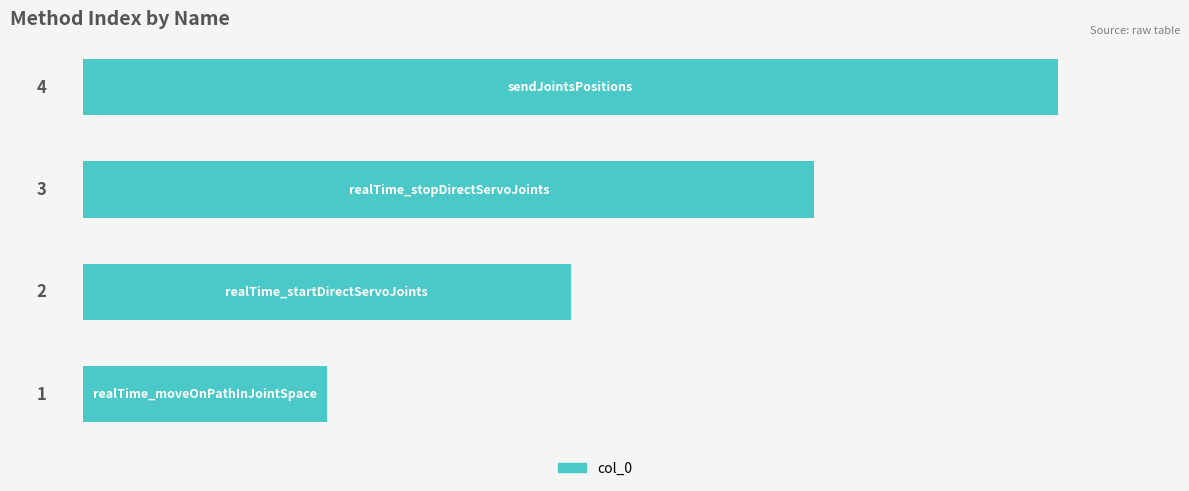

What is the sum of all values?

10